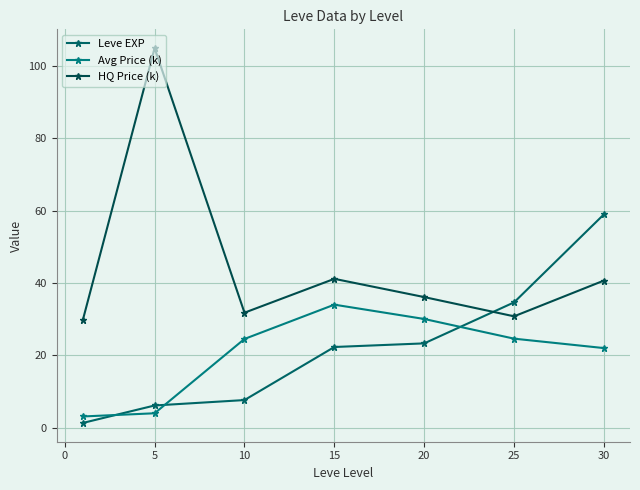

What are all the series names shown in the legend?

Leve EXP, Avg Price (k), HQ Price (k)